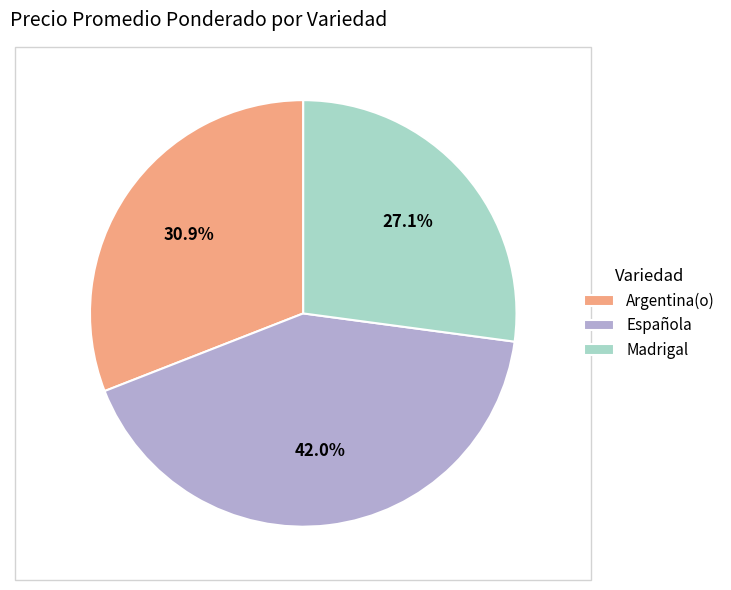

What is the total percentage of Argentina(o) and Española?

72.9%